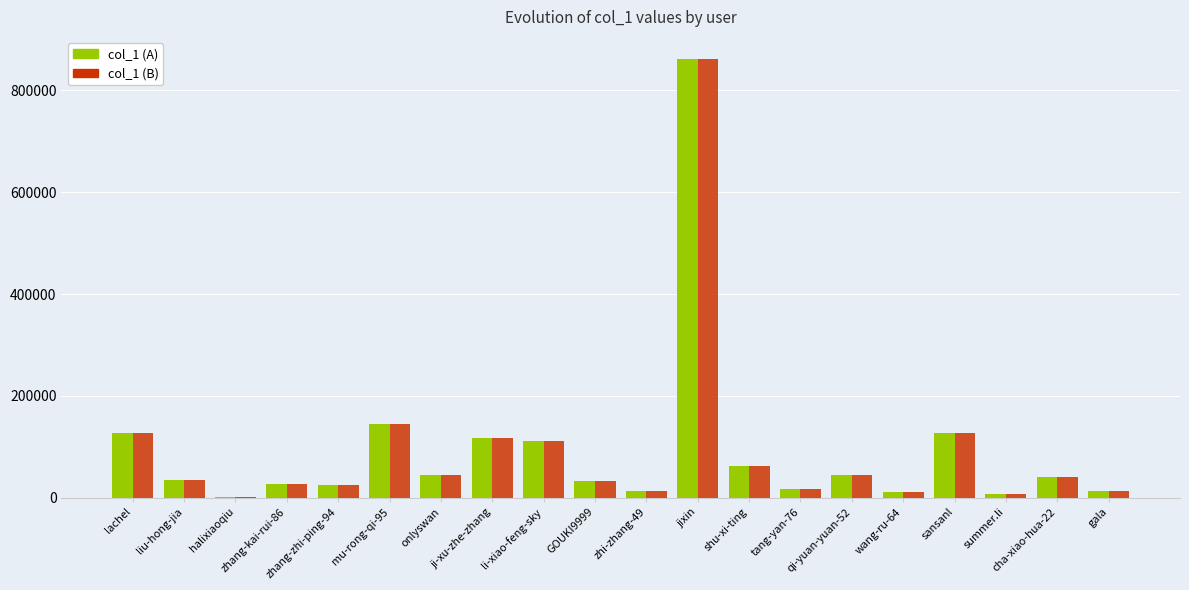

What is the total value across all series at cha-xiao-hua-22?

80710